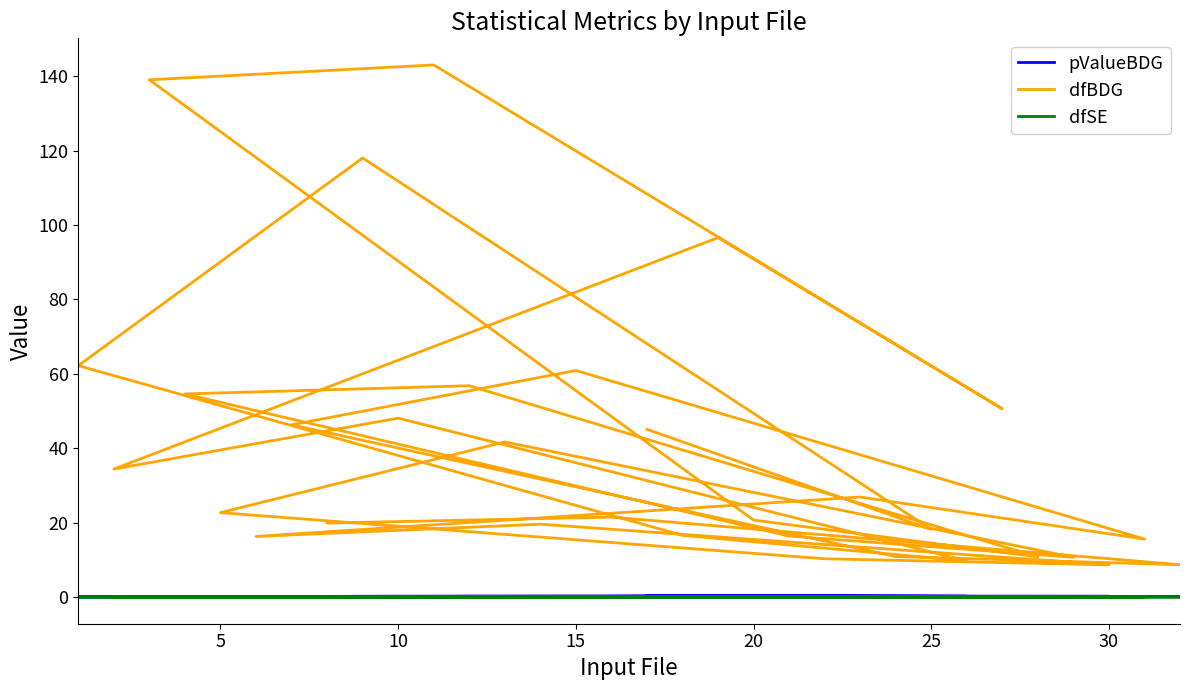

Count the number of data series in this chart.

3